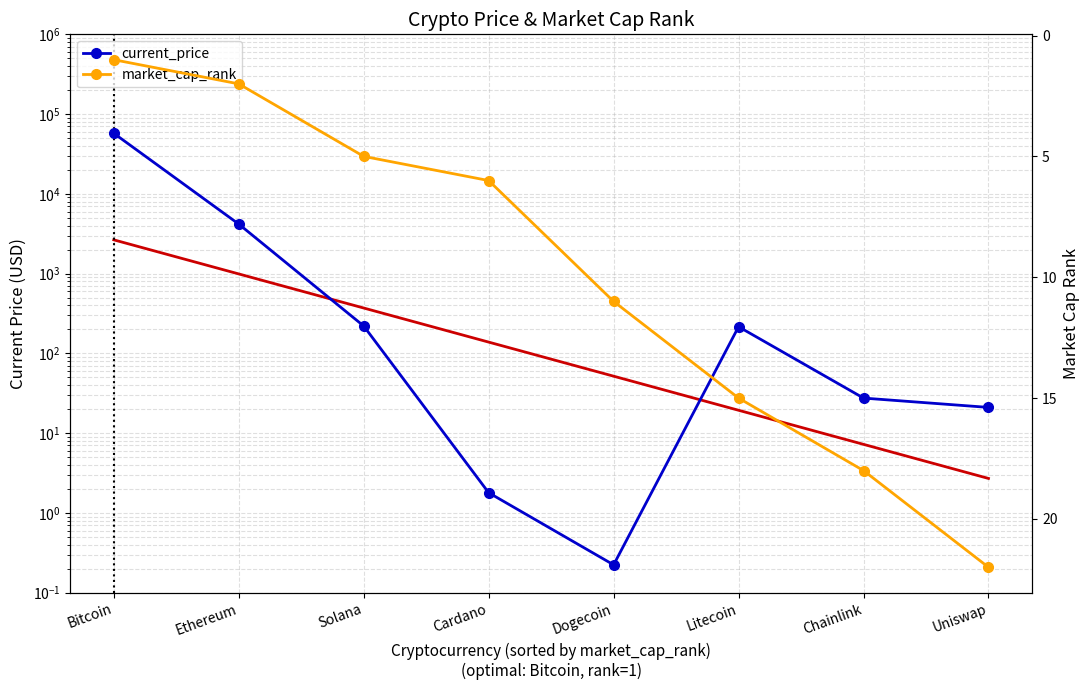

True or false: market_cap_rank has more than 0 points higher than both neighbors.

False